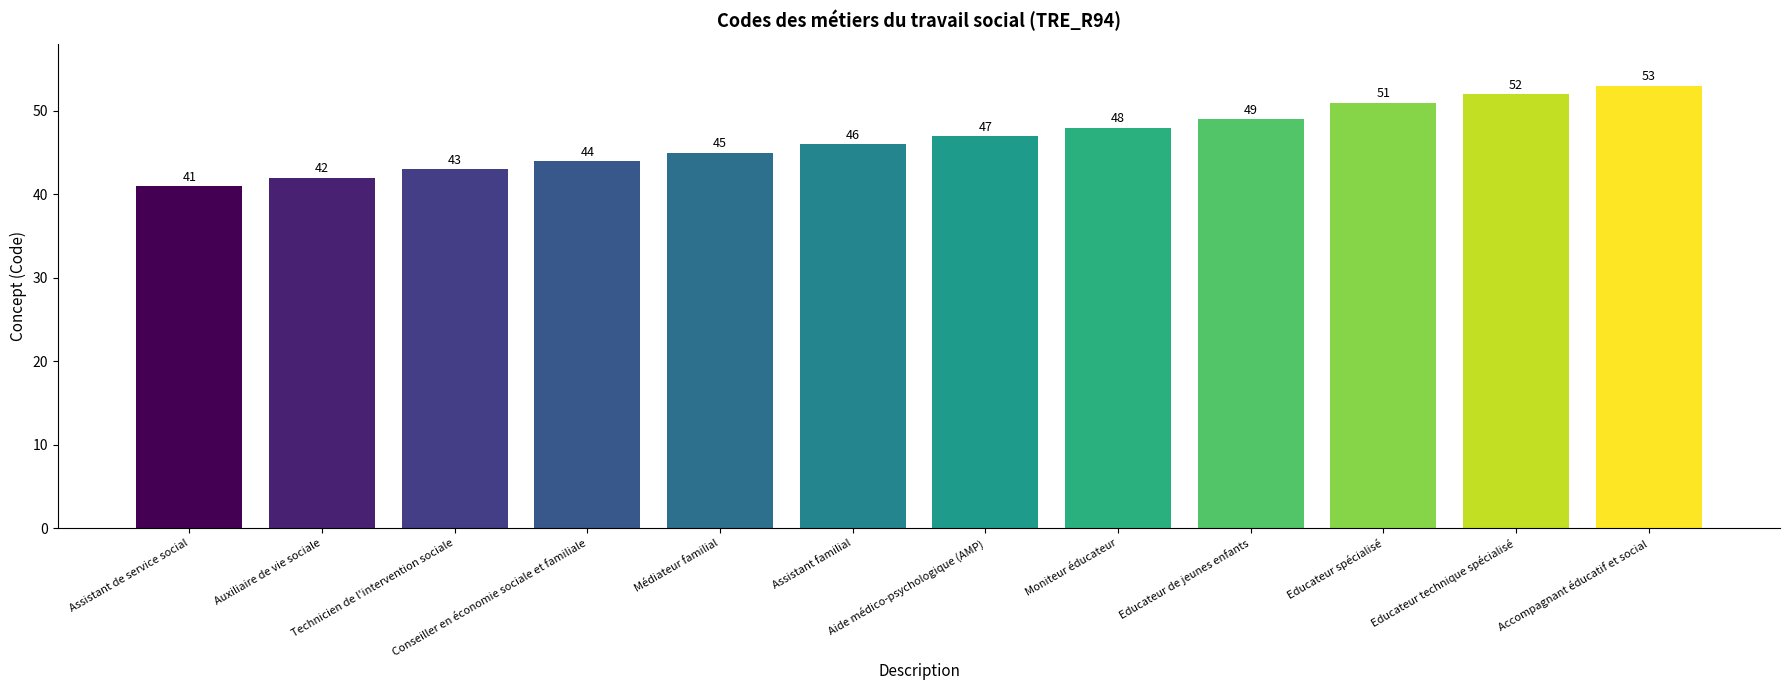

Rank the categories by value from highest to lowest.

Accompagnant éducatif et social, Educateur technique spécialisé, Educateur spécialisé, Educateur de jeunes enfants, Moniteur éducateur, Aide médico-psychologique (AMP), Assistant familial, Médiateur familial, Conseiller en économie sociale et familiale, Technicien de l'intervention sociale, Auxiliaire de vie sociale, Assistant de service social